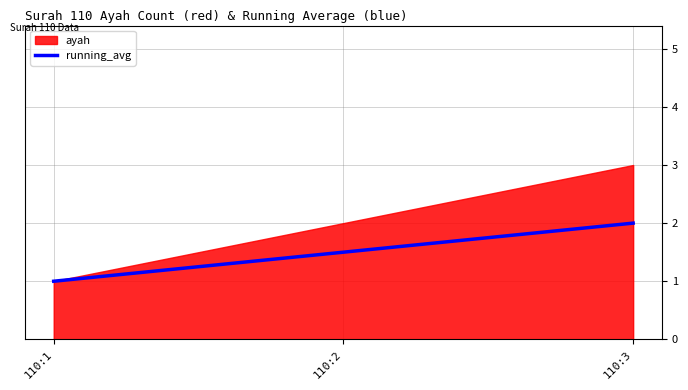

How many categories are shown in the chart?

3